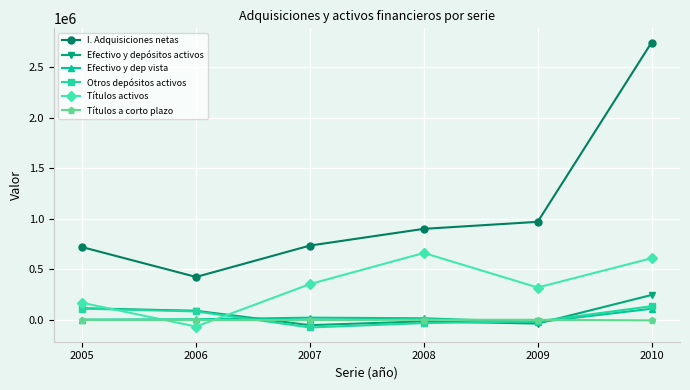

Which series has the largest range (max minus min)?

I. Adquisiciones netas